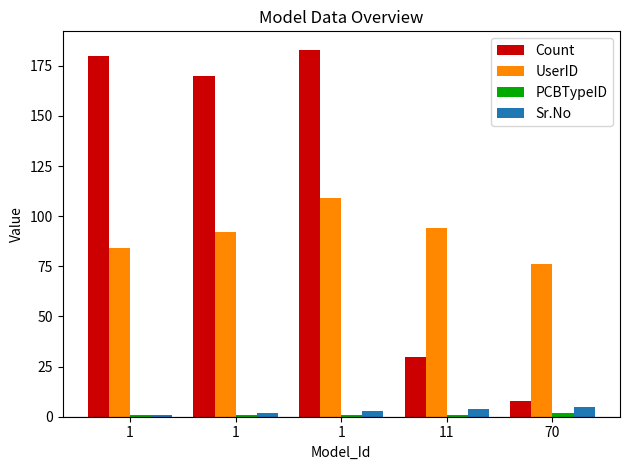

How many categories are shown in the chart?

5